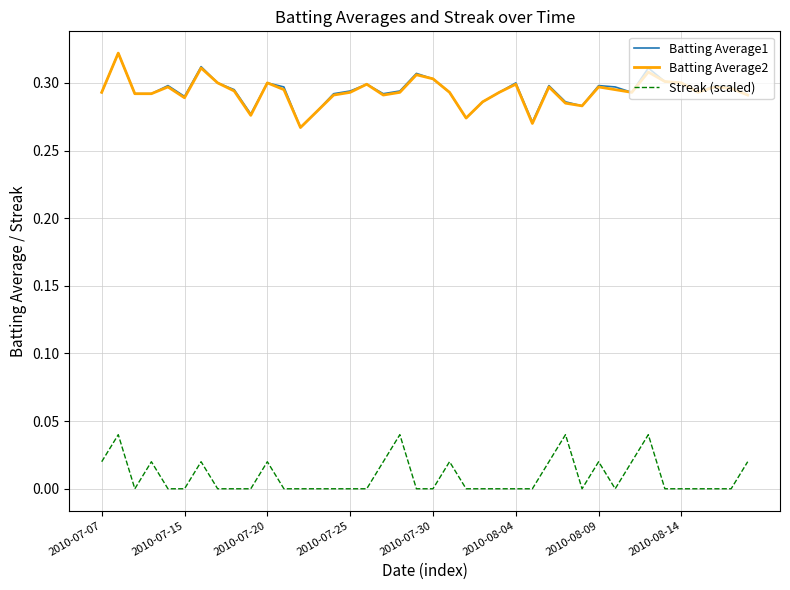

True or false: Batting Average2 and Streak (scaled) cross at least once.

False